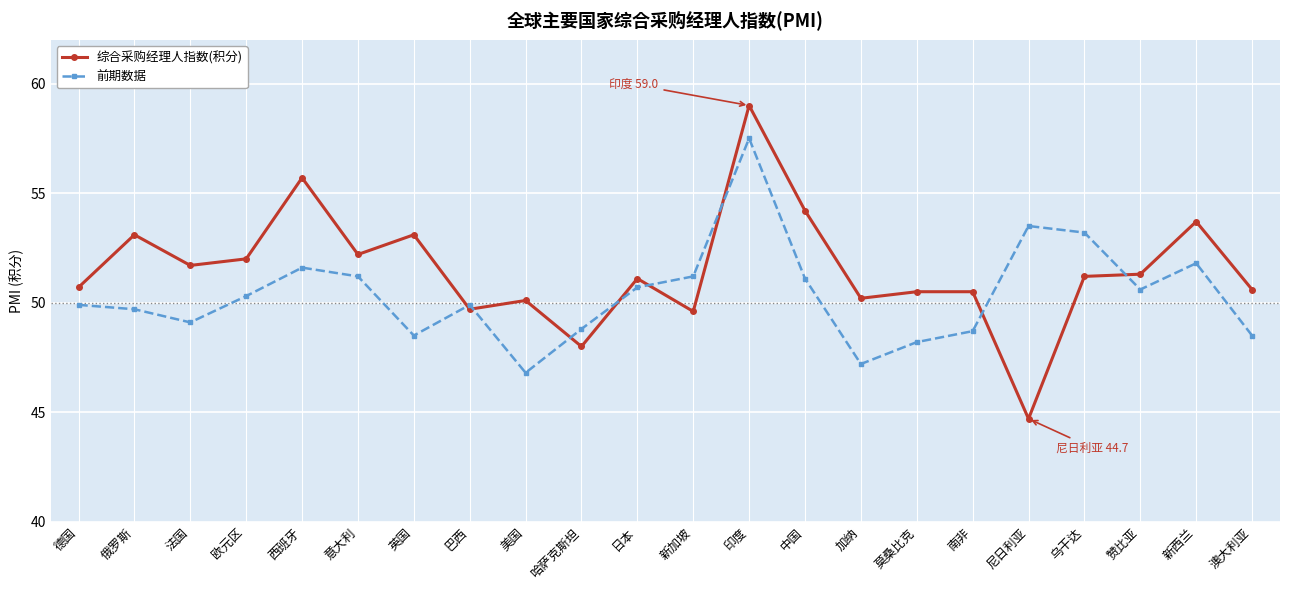

Between 俄罗斯 and 加纳, which series saw the biggest shift?

综合采购经理人指数(积分)